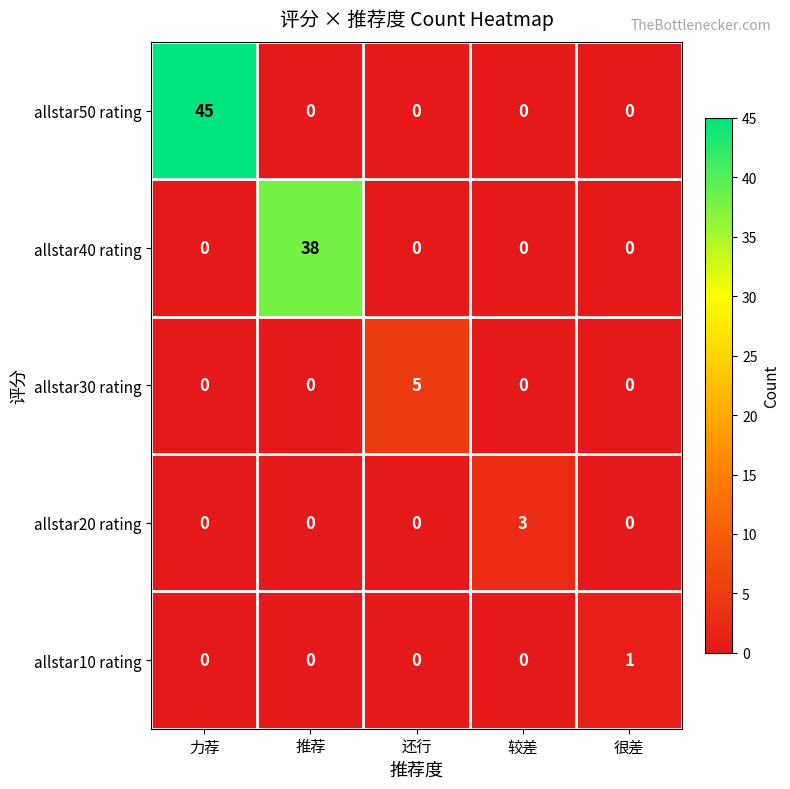

What is the greatest value displayed?

45